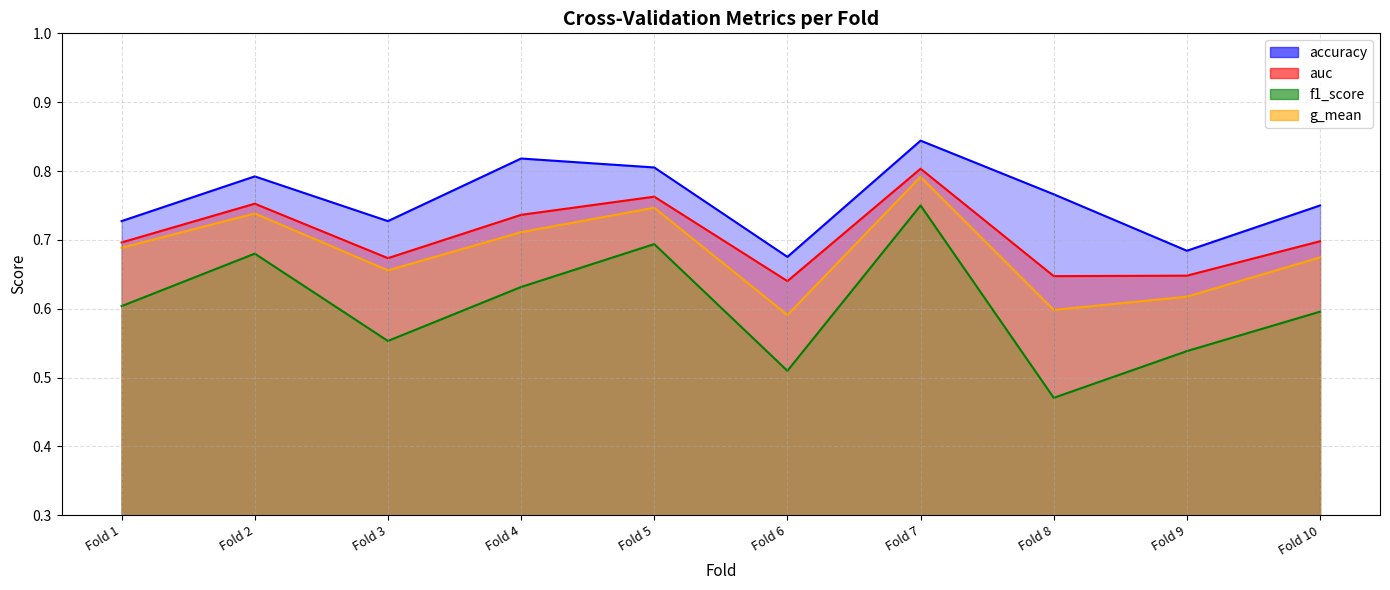

True or false: f1_score has more than 1 points higher than both neighbors.

True